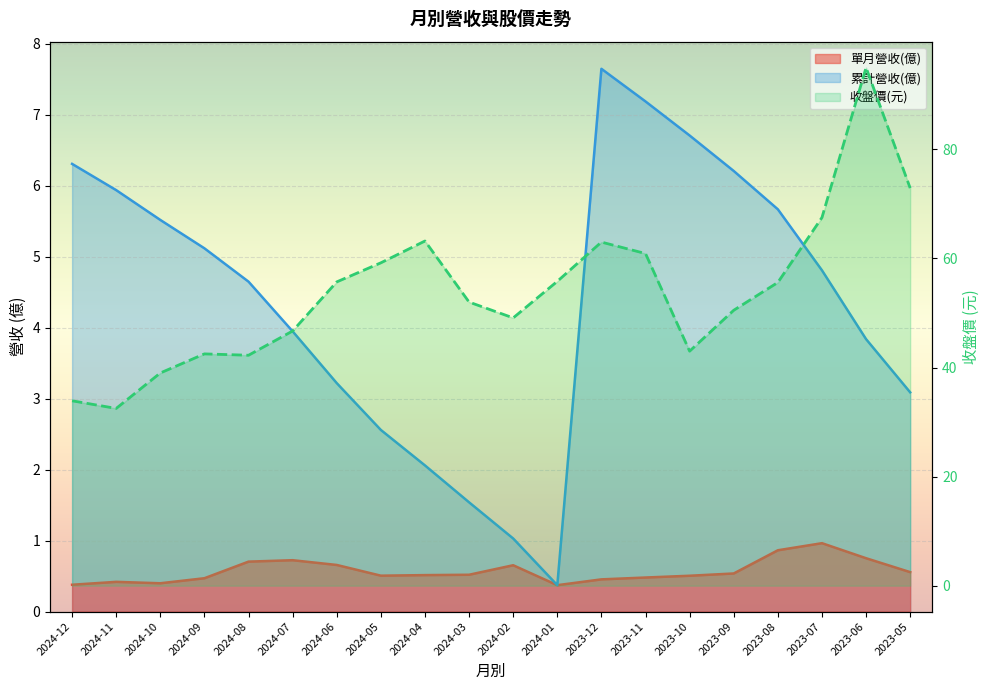

What is the difference between the maximum and minimum values in the 累計營收(億) series?

7.3